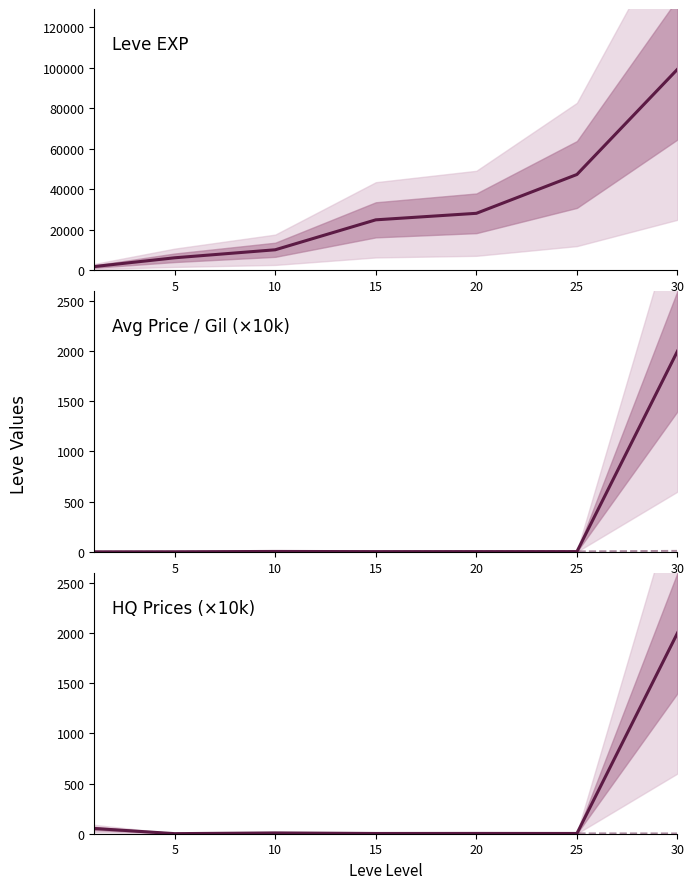

Which series has the widest spread of values?

Leve EXP